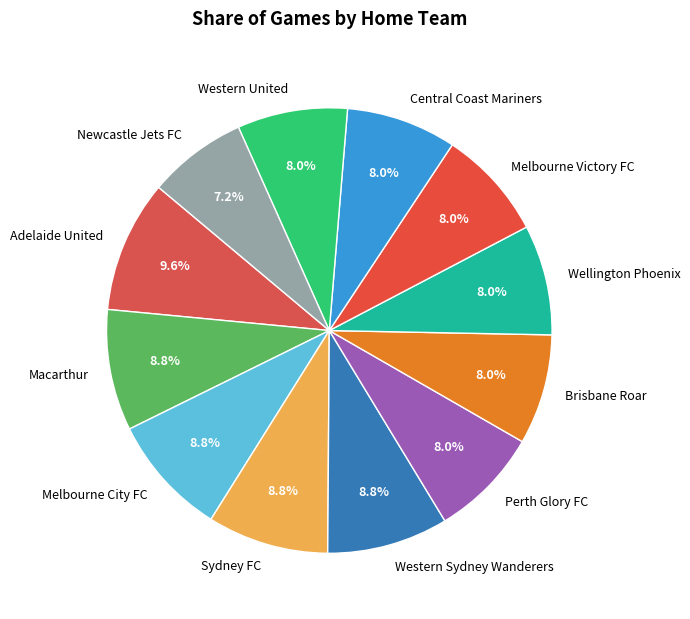

Combined, do Wellington Phoenix and Sydney FC account for over 50%?

No